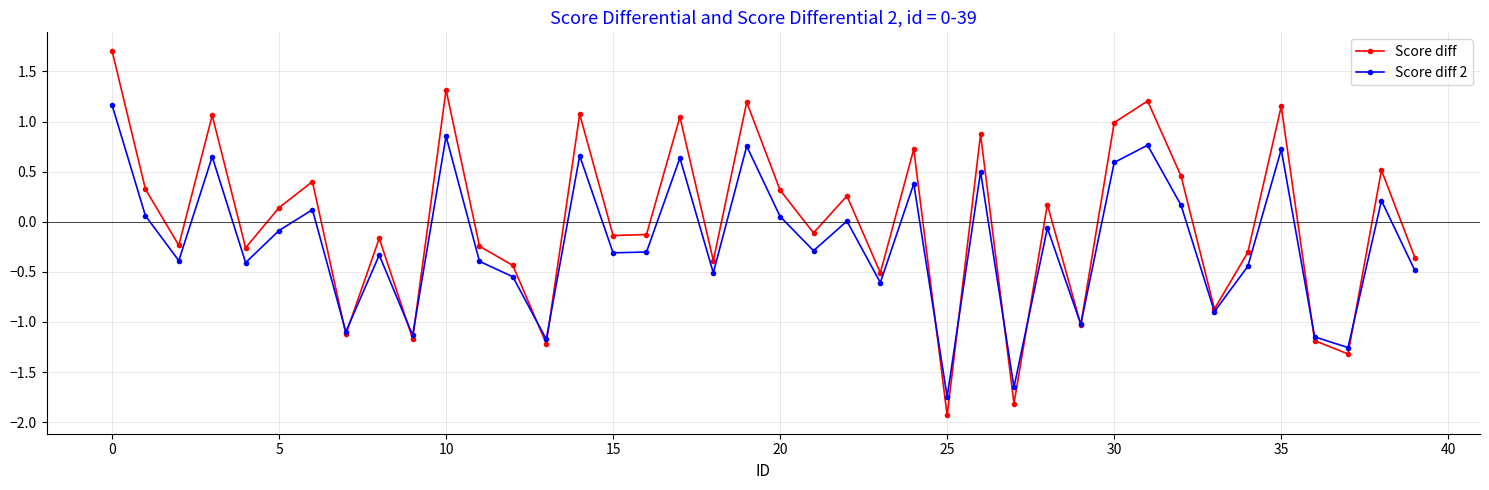

What are all the series names shown in the legend?

Score diff, Score diff 2